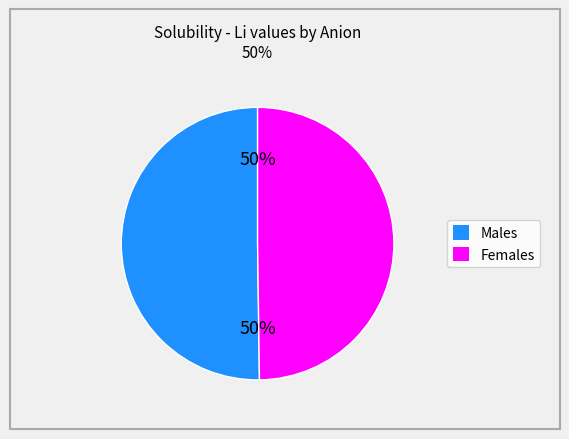

To the nearest percent, what is the average slice percentage?

50%